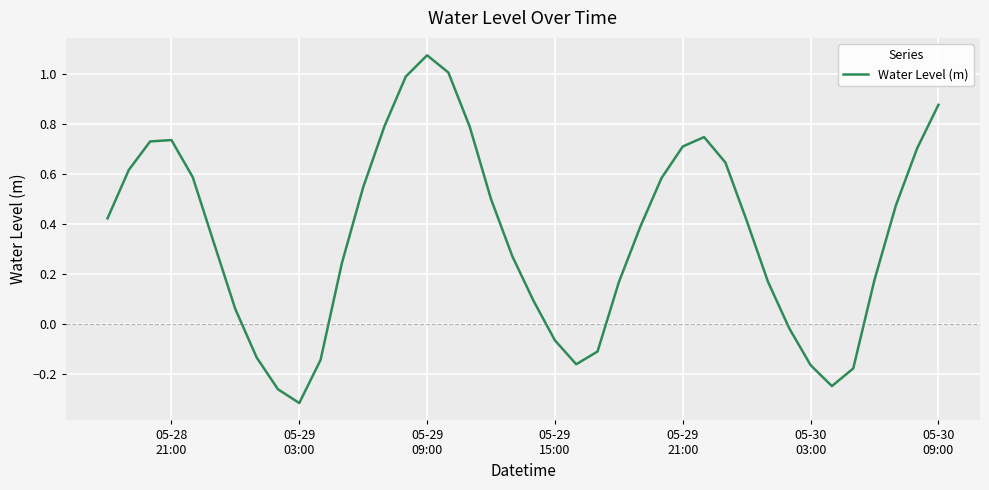

What is the difference between the maximum and minimum values?

1.4